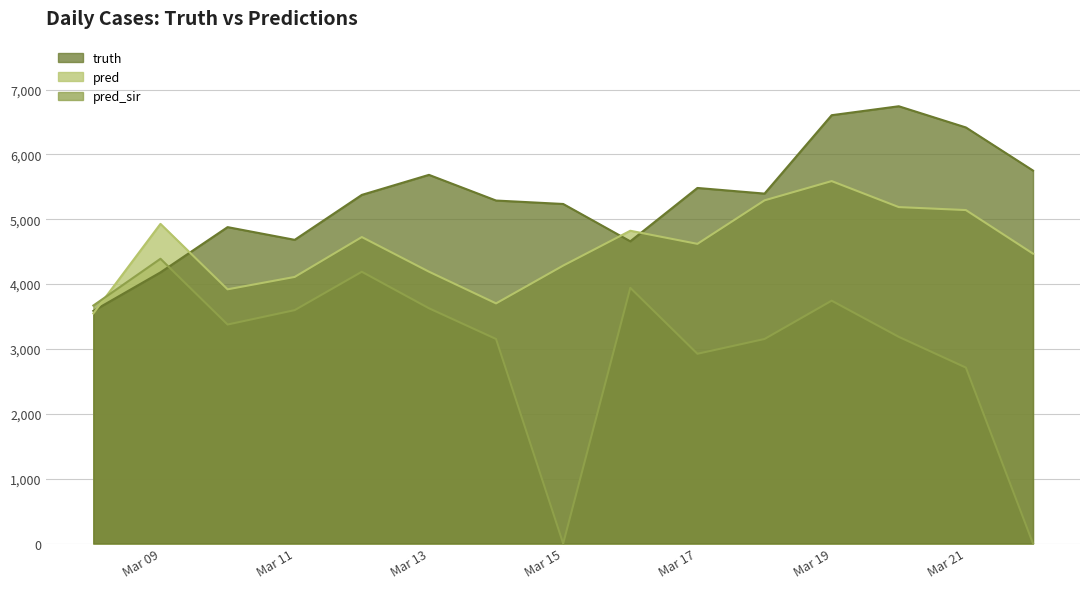

The truth series shows 6605.0 at Mar 19. True or false?

True